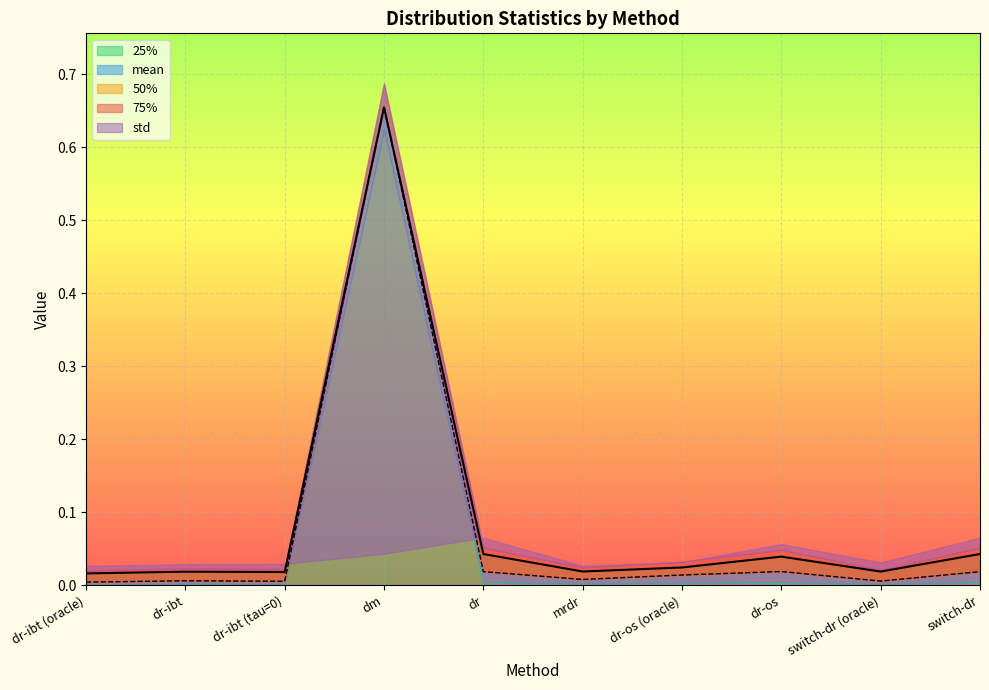

Rank the series by their average value, from highest to lowest.

75%, mean, 50%, 25%, std